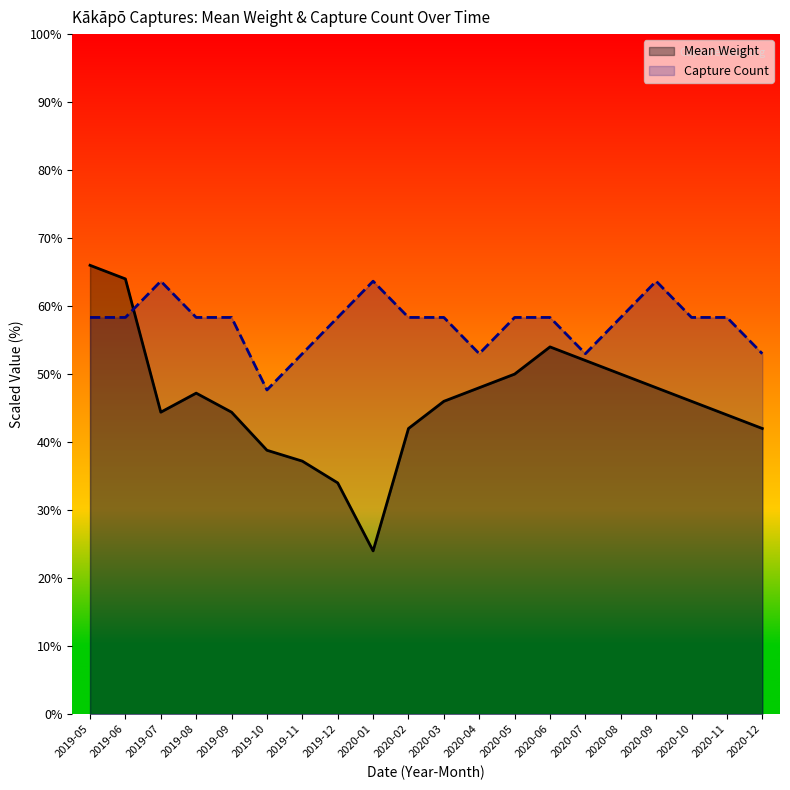

In Mean Weight, how many points are lower than both neighbors (excluding endpoints)?

2